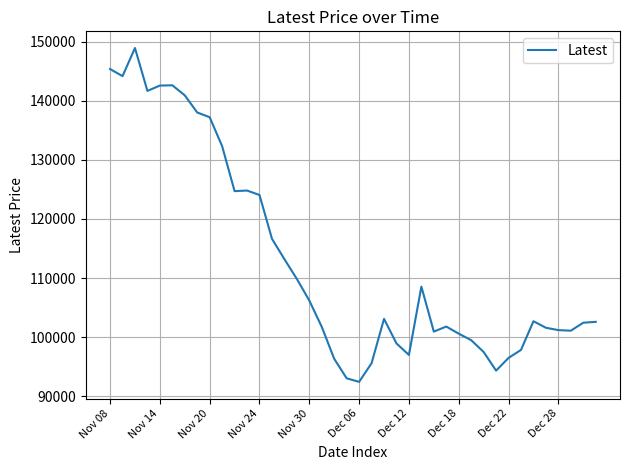

What is the minimum value shown in the chart?

92450